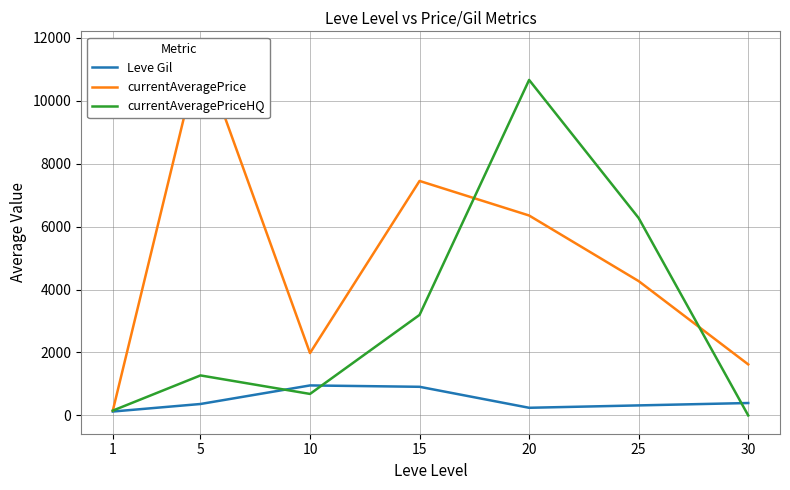

How many positive values does the currentAveragePriceHQ series have?

6